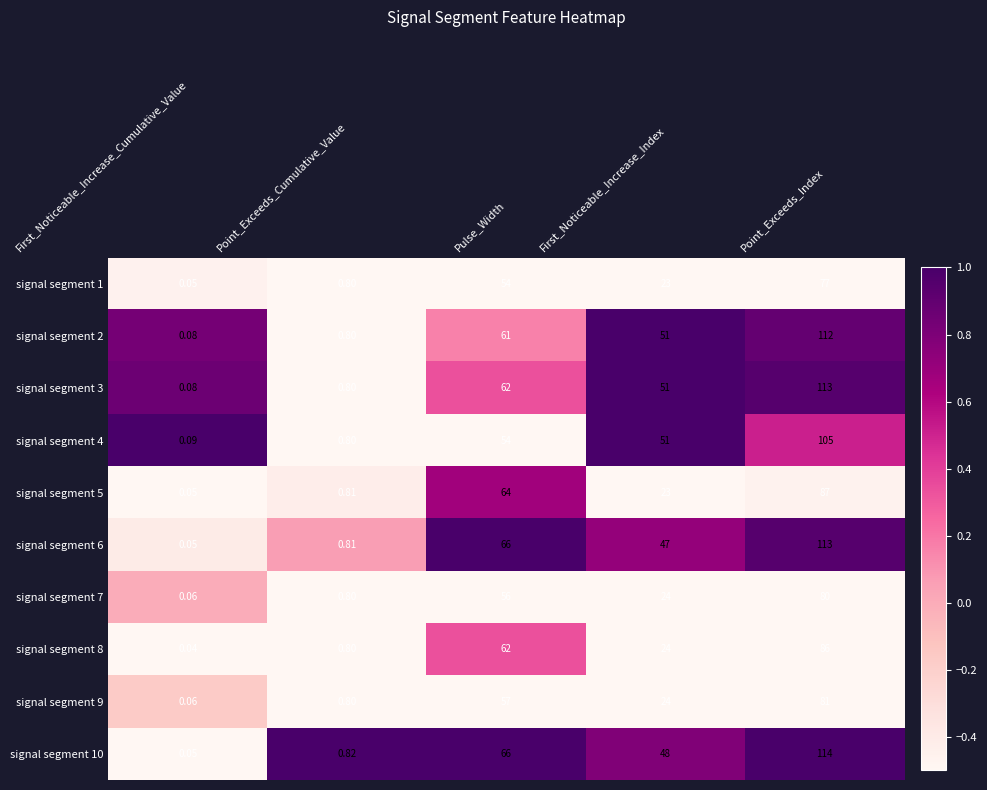

How many data points does each series have?

5